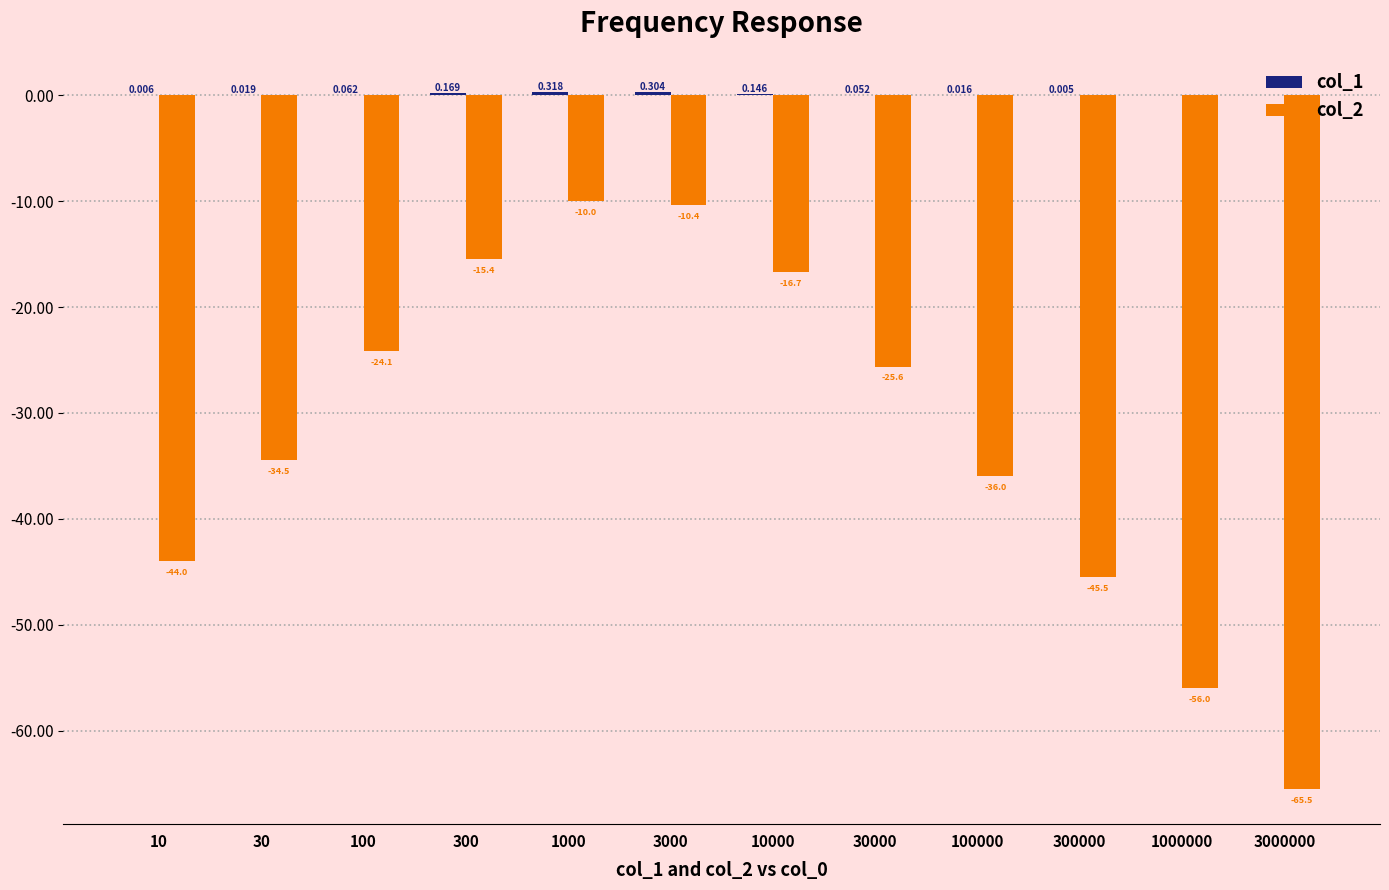

Reading left to right, what are all the values shown in this chart?

col_1: 10=0.0	30=0.0	100=0.1	300=0.2	1000=0.3	3000=0.3	10000=0.1	30000=0.1	100000=0.0	300000=0.0	1000000=0.0	3000000=0.0
col_2: 10=-44.0	30=-34.5	100=-24.1	300=-15.4	1000=-10.0	3000=-10.4	10000=-16.7	30000=-25.6	100000=-36.0	300000=-45.5	1000000=-56.0	3000000=-65.5